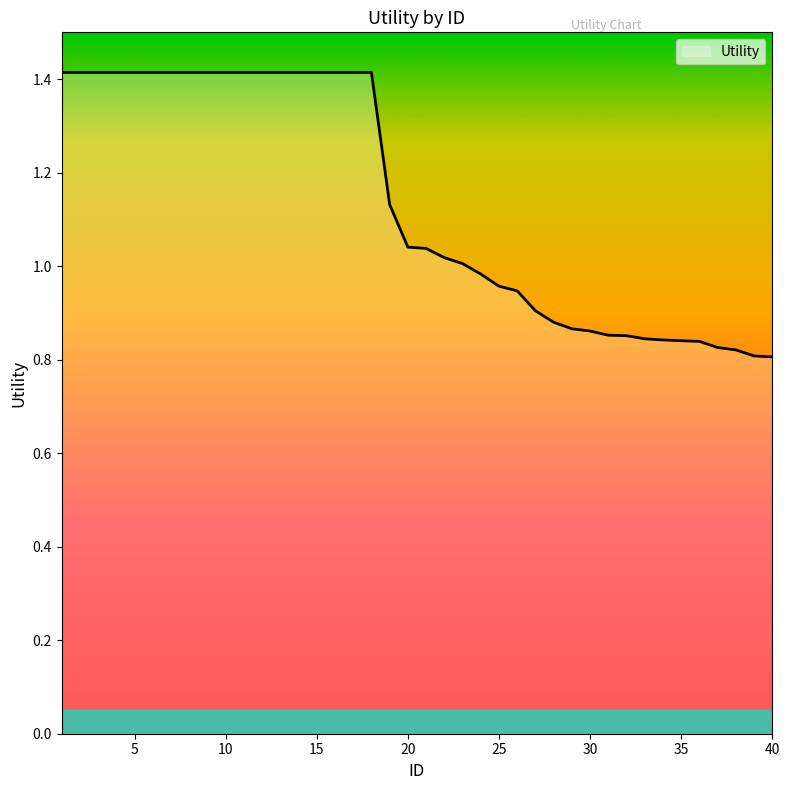

What is the greatest value displayed?

1.4